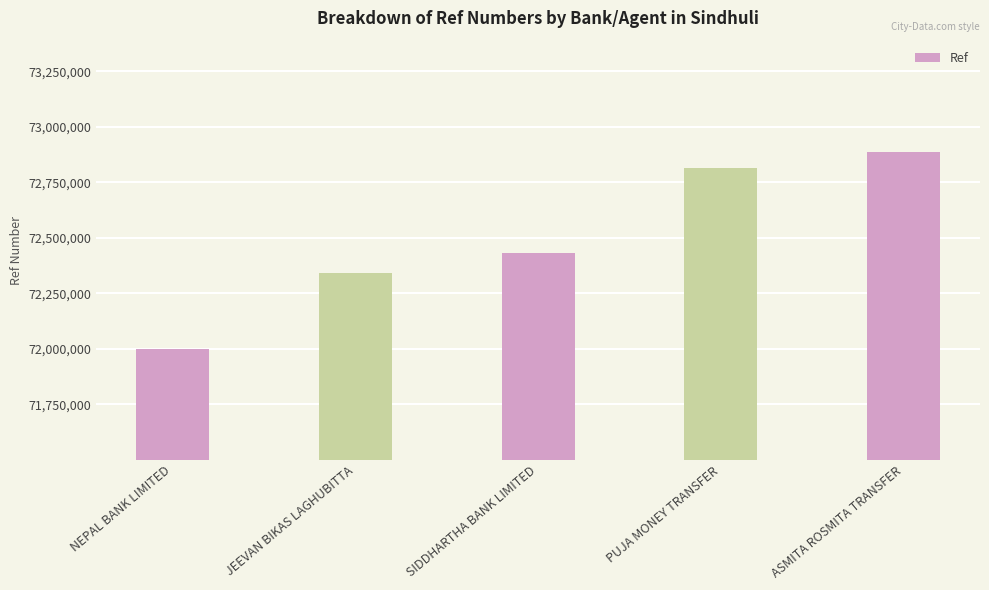

Approximately how many times larger is the value at PUJA MONEY TRANSFER compared to JEEVAN BIKAS LAGHUBITTA?

1.0